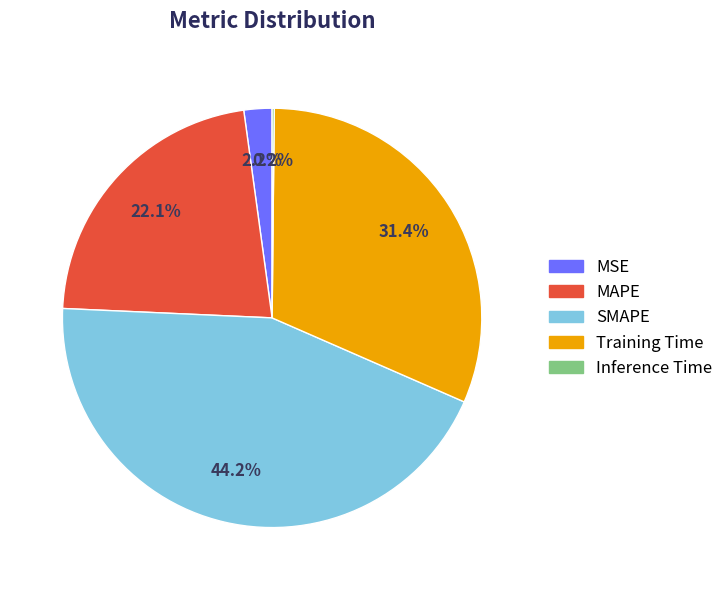

To the nearest percent, what is the difference between the largest and smallest slice percentages?

44%